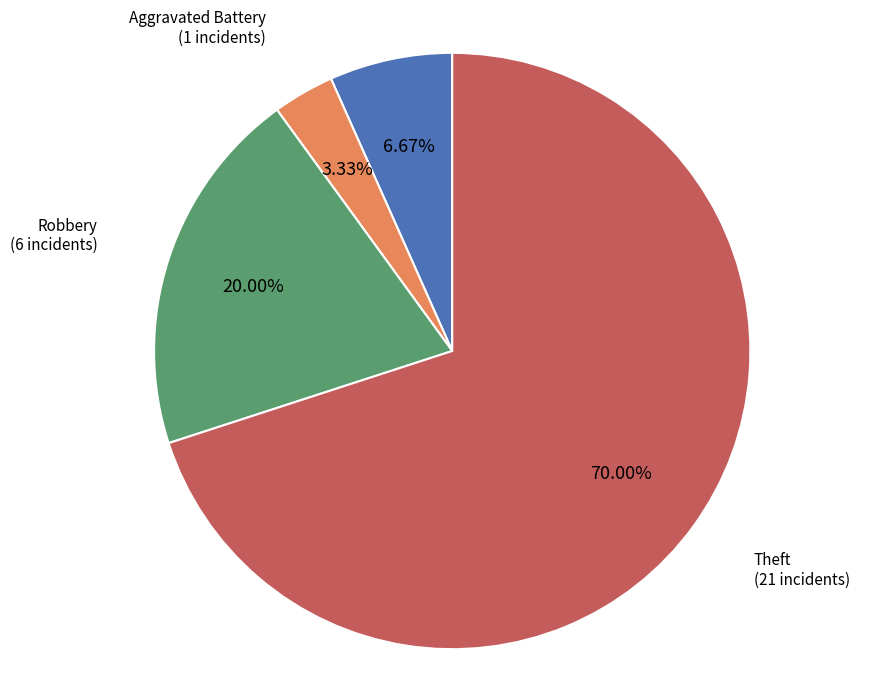

Is there any slice that represents more than half of the pie?

Yes